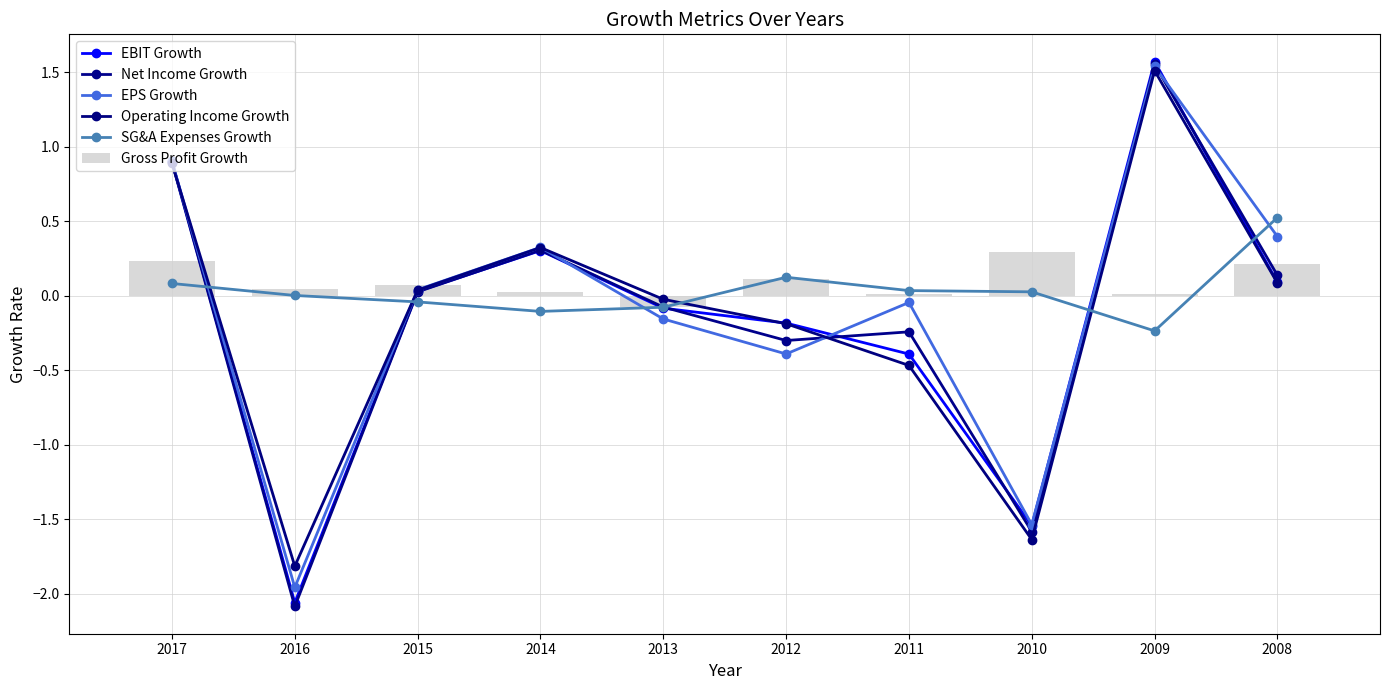

What is the spread (max minus min) of values at 2015?

0.1